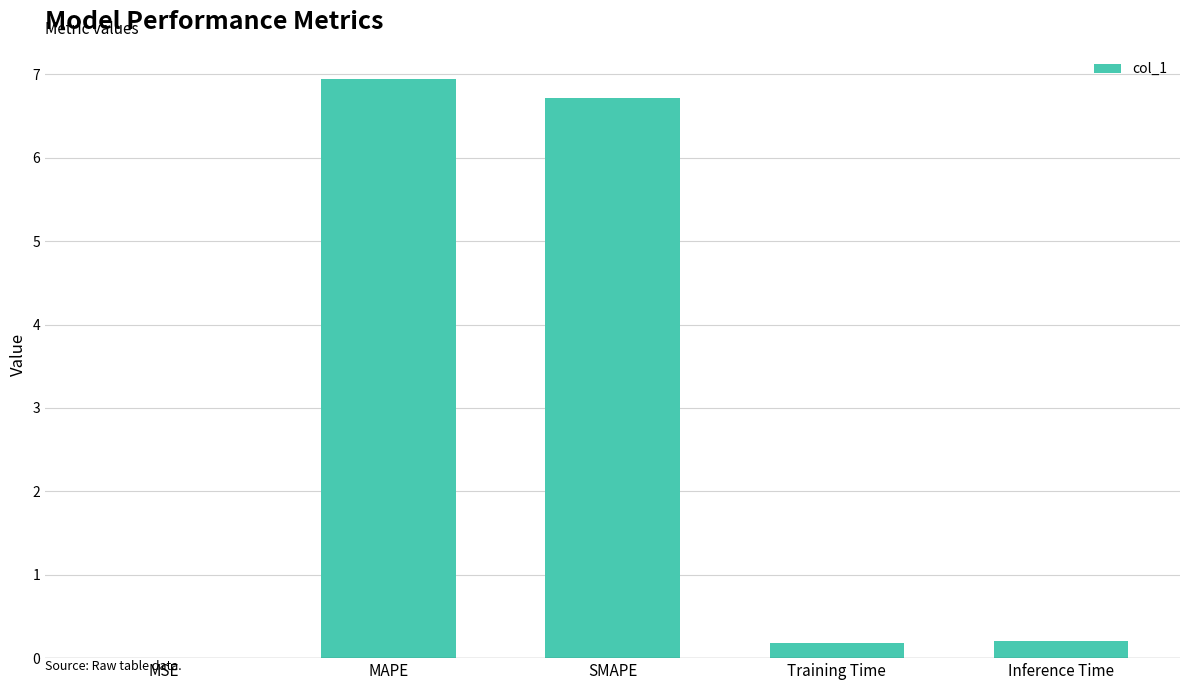

The value at SMAPE is 2.1. True or false?

False